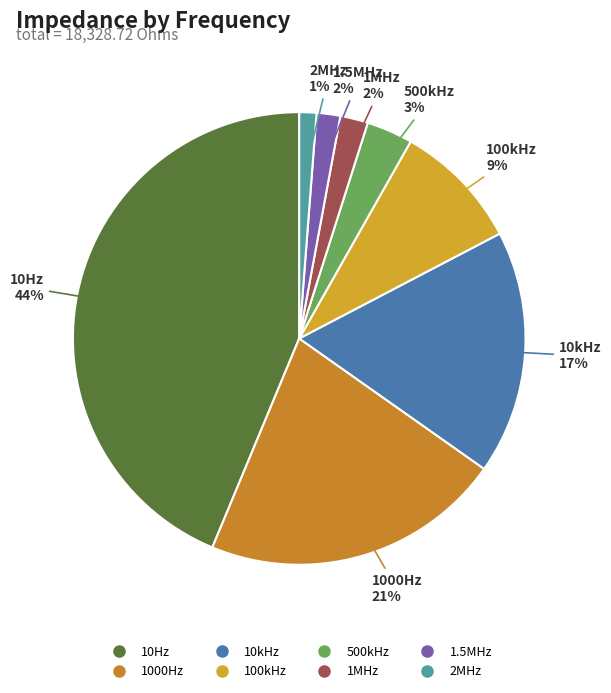

Between 1000Hz and 2MHz, which is larger?

1000Hz